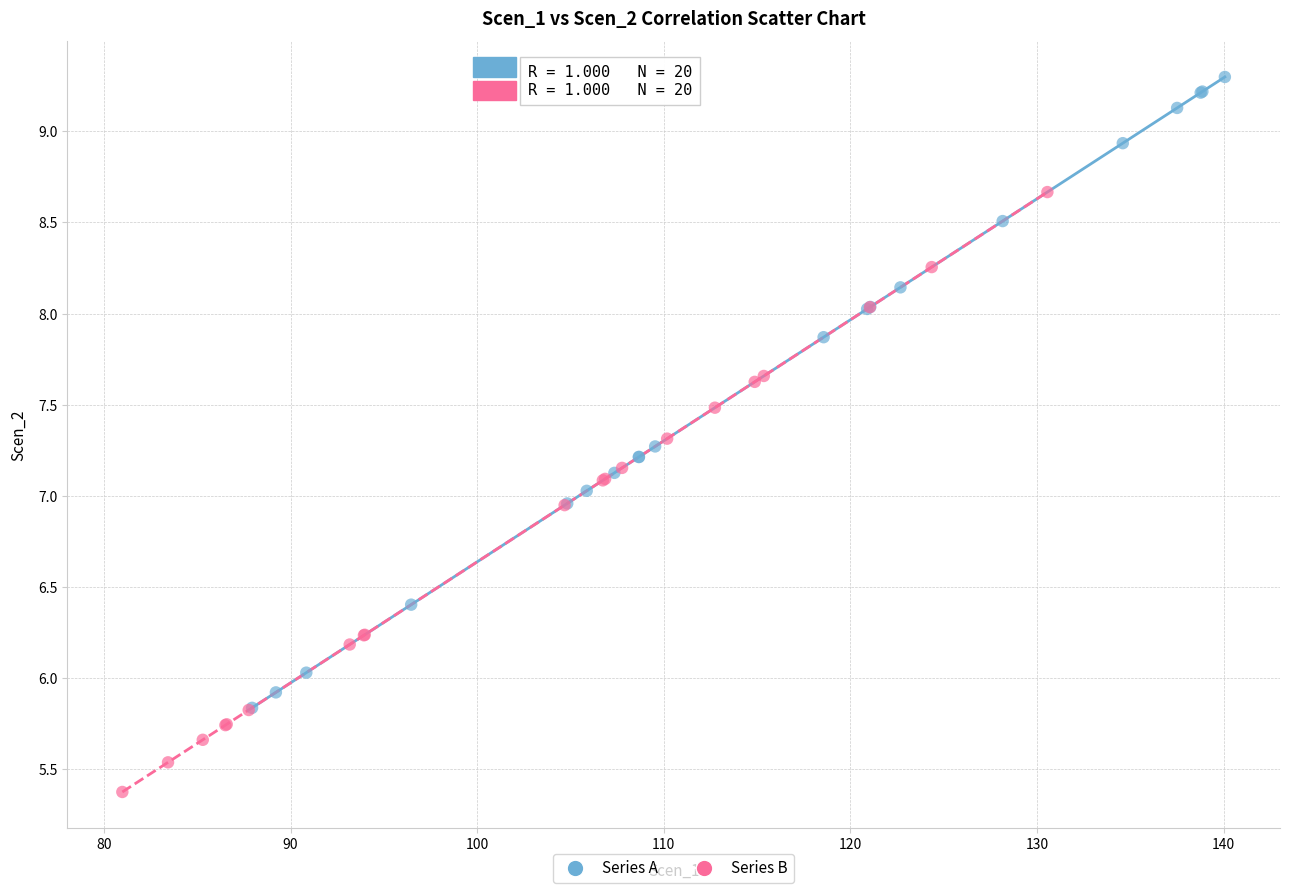

Which series contains the lowest Y value?

Series B